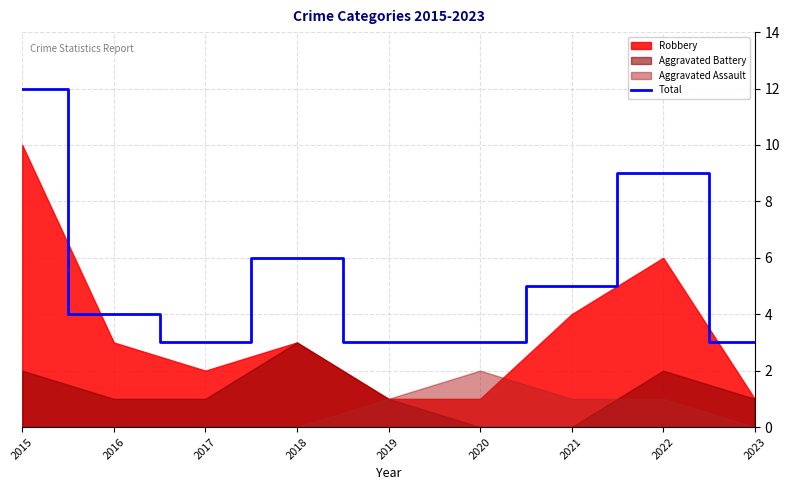

What is the value of the 2nd point from the left?

4